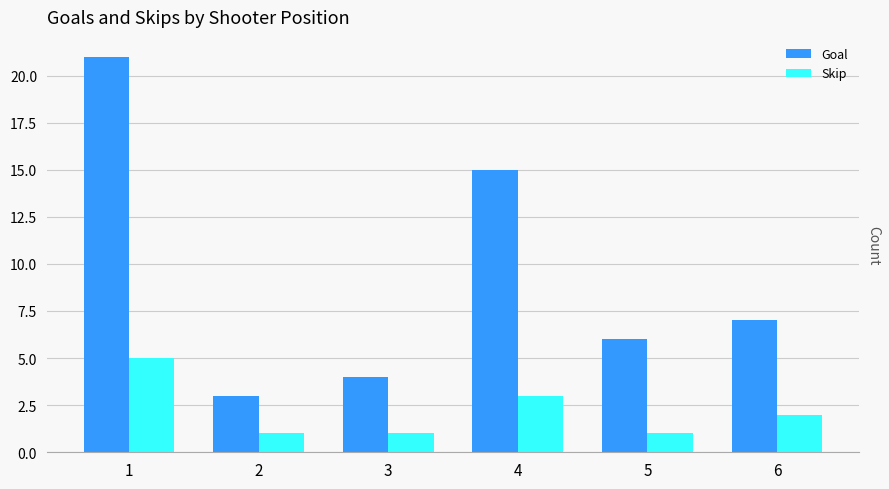

At which label does Skip reach its peak?

1